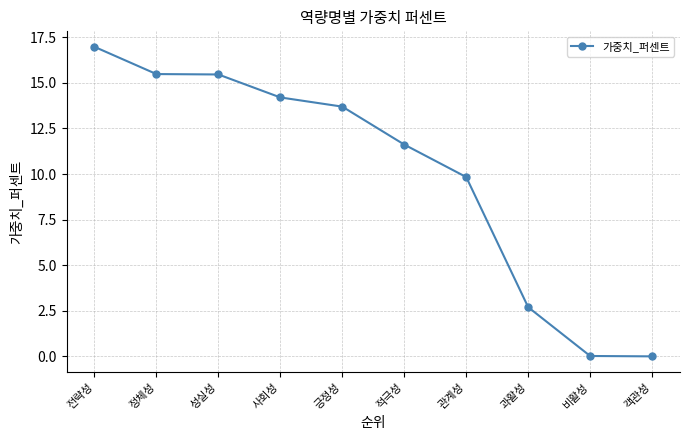

What is the average value?

10.0